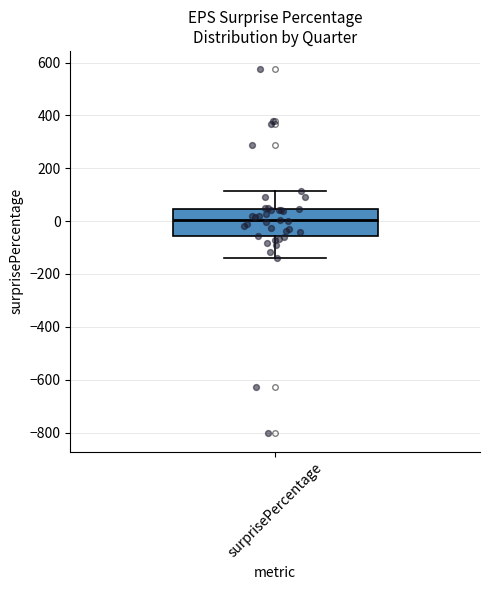

Transcribe this box plot: give where the median line is, the range the box spans, and where the two whiskers end, as read against the y-axis. The values are not printed on the chart, so give them approximately, as read against the axis.

median 0, box -60 to 40, whiskers -140 to 120